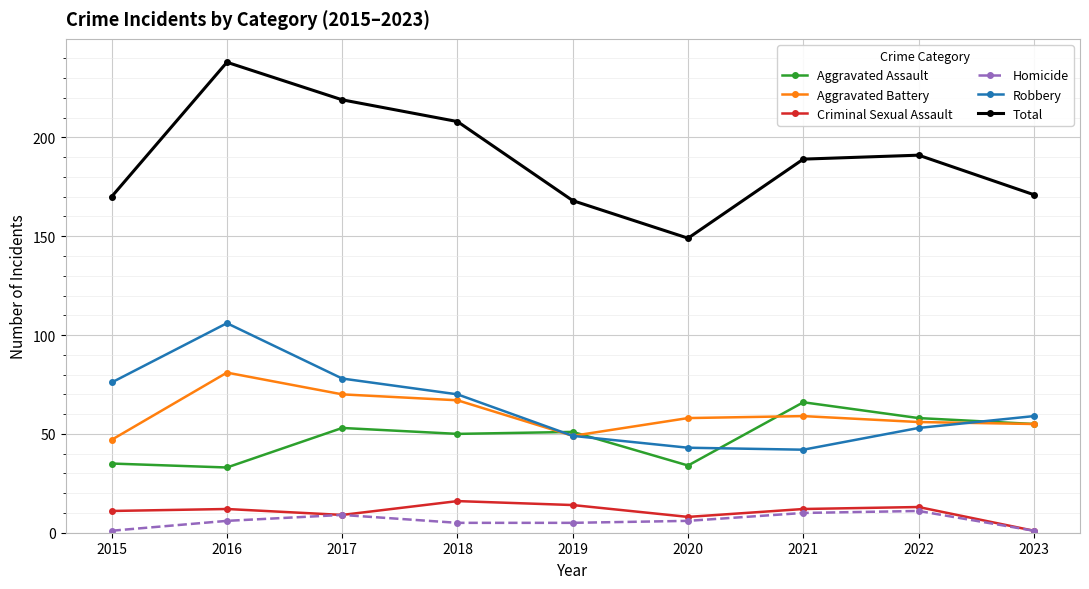

What is the total value across all series at 2016?

476